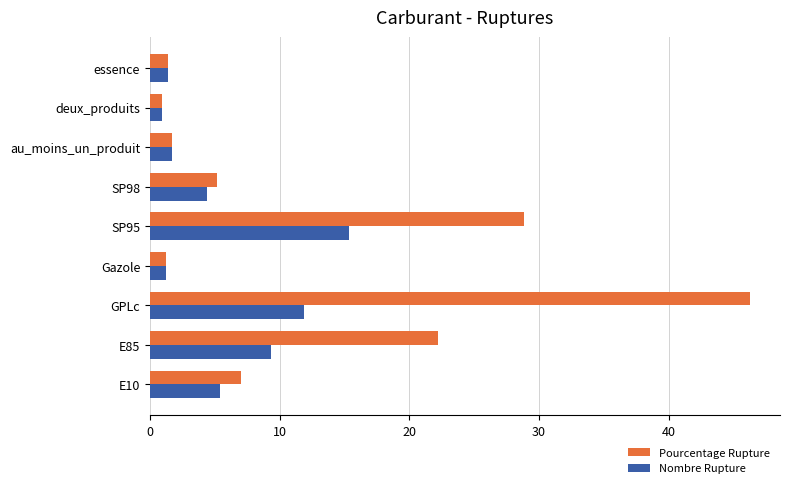

Rank the series by their average value, from lowest to highest.

Nombre Rupture, Pourcentage Rupture